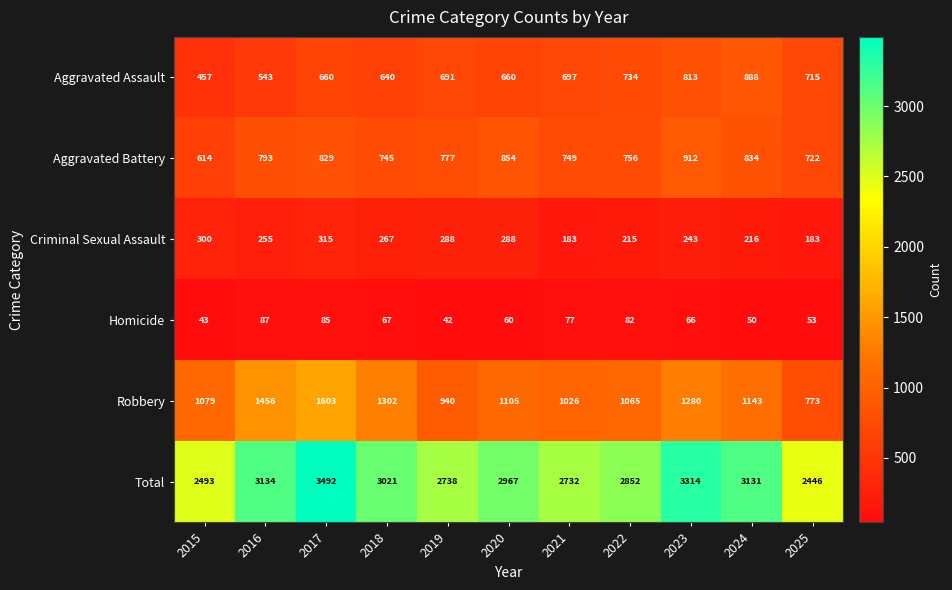

What value does the Criminal Sexual Assault series have at 2022, to the nearest 10?

220